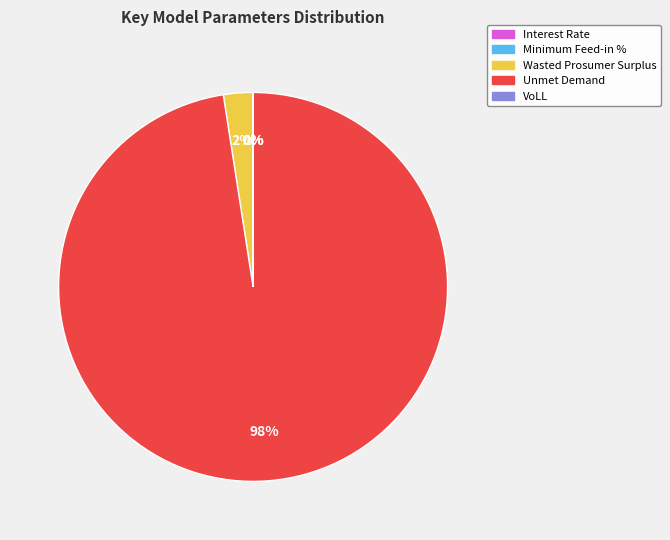

To the nearest percent, what is the average slice percentage?

20%